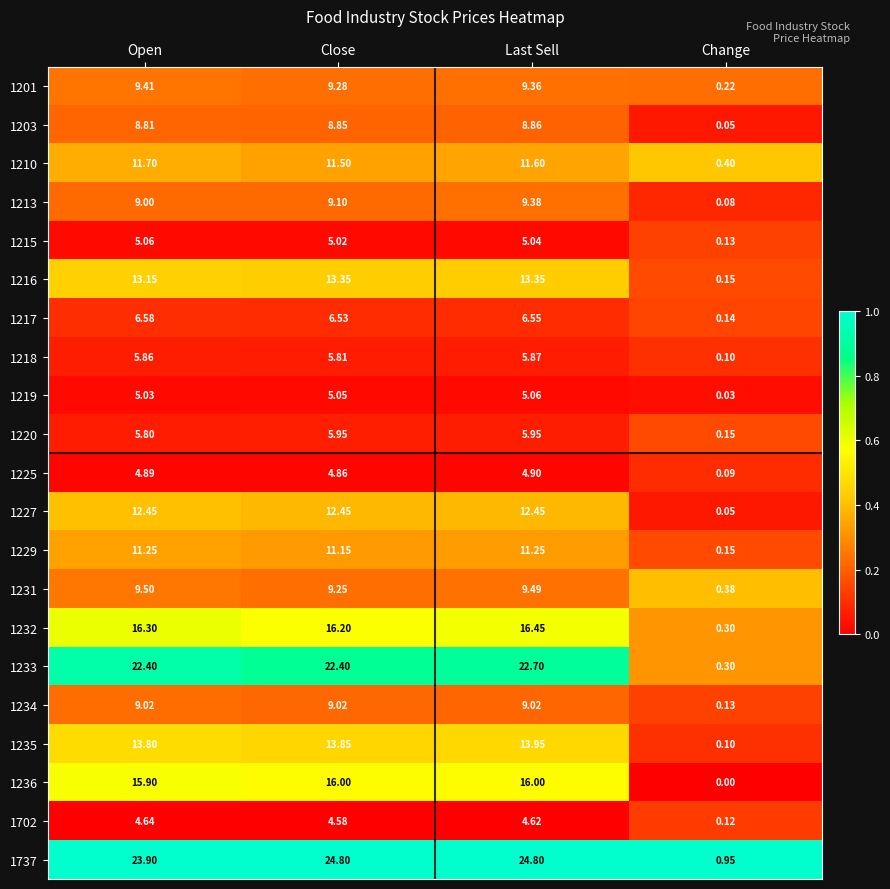

At which category is the sum across all series the highest?

Last Sell